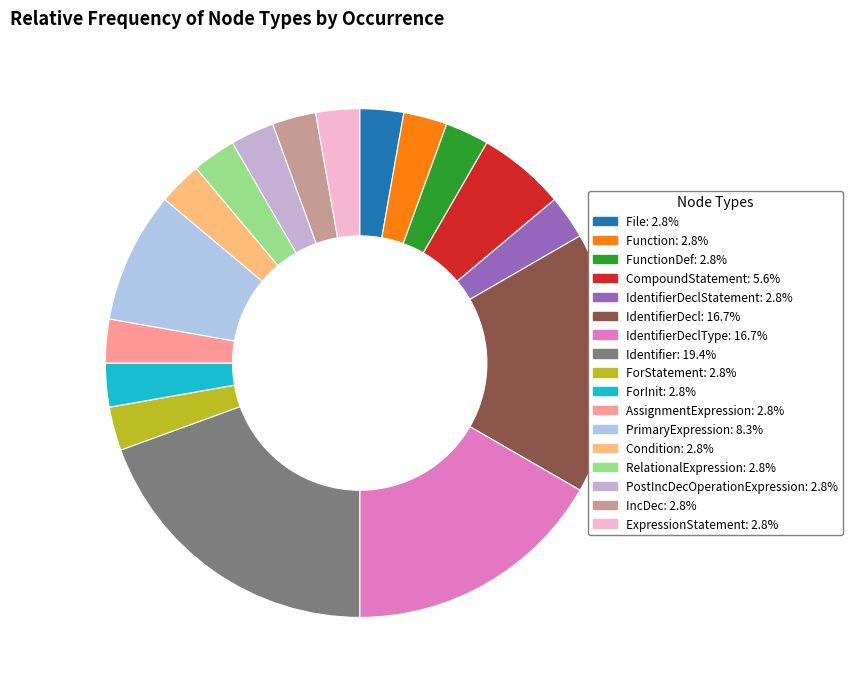

How many slices are in this pie chart?

17